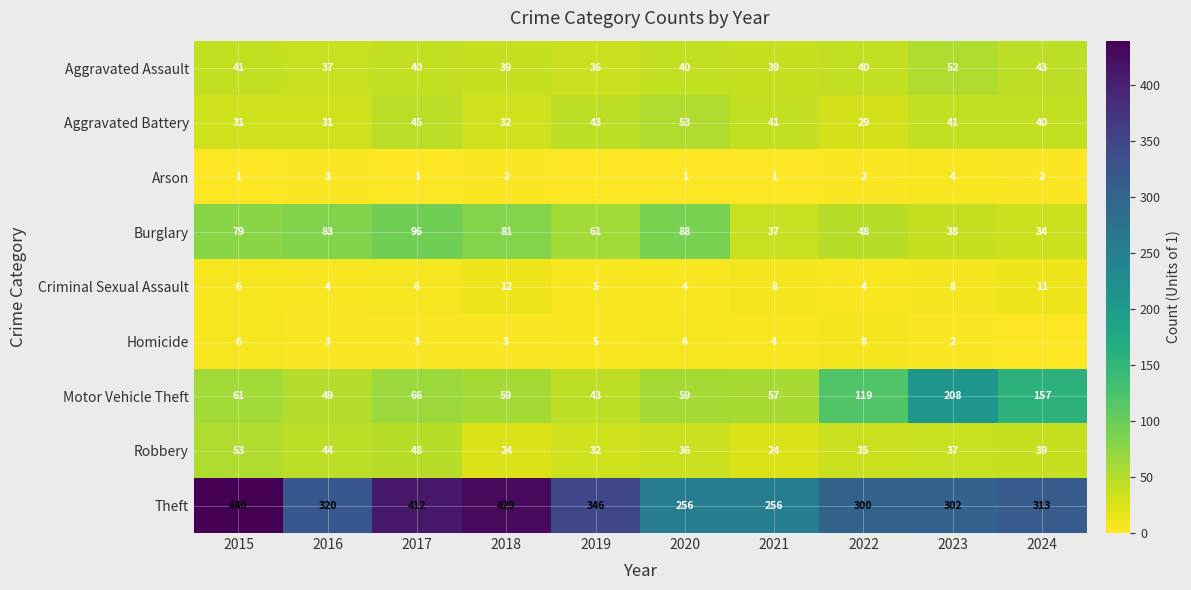

What is the difference between the Aggravated Battery values at 2022 and 2019?

14